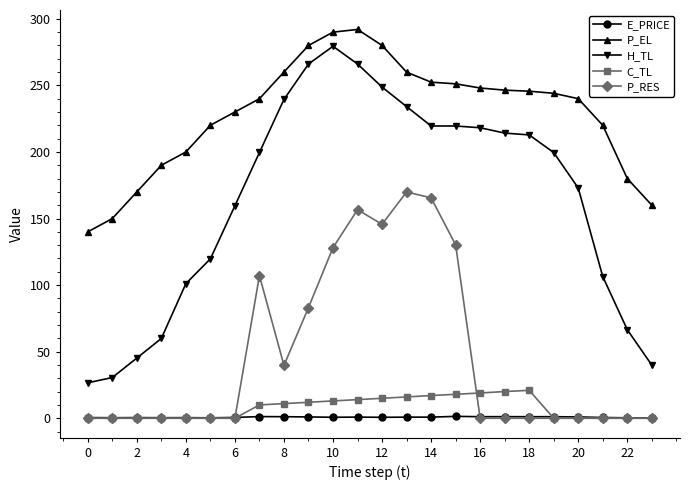

What is the greatest value displayed?

292.0